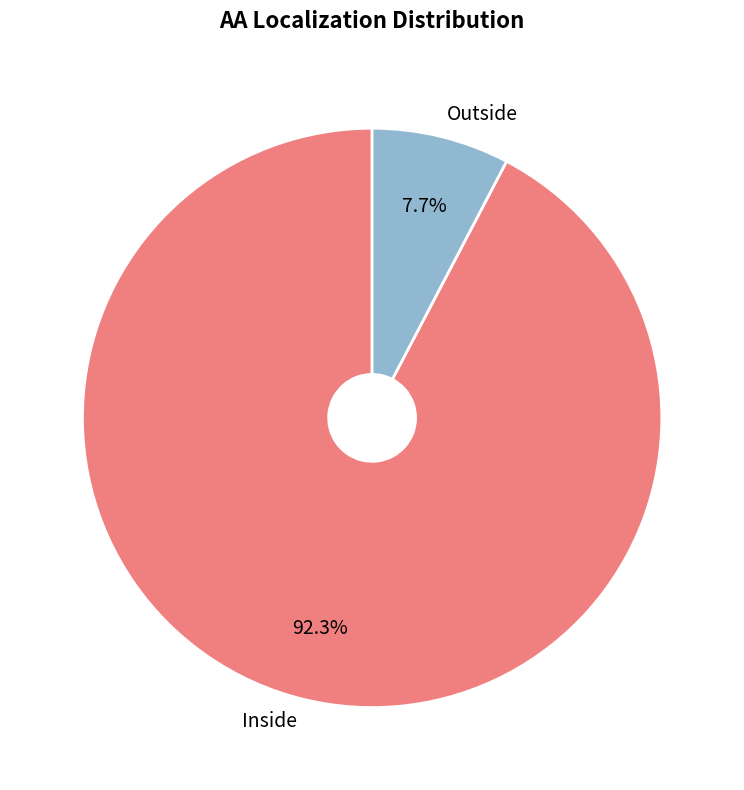

To the nearest percent, what is the combined percentage of Inside and Outside?

100%